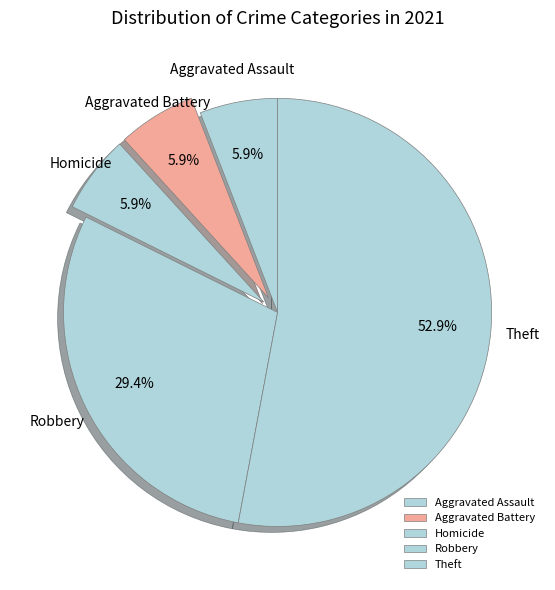

What percentage is the Robbery slice, to the nearest percent?

29%